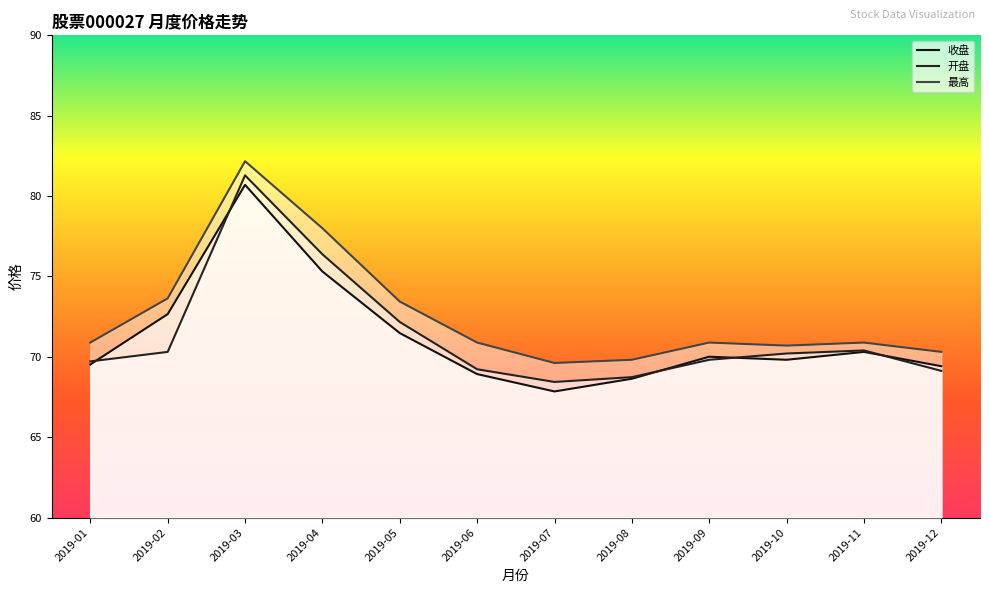

Where does the 最高 series first go above 70?

2019-01